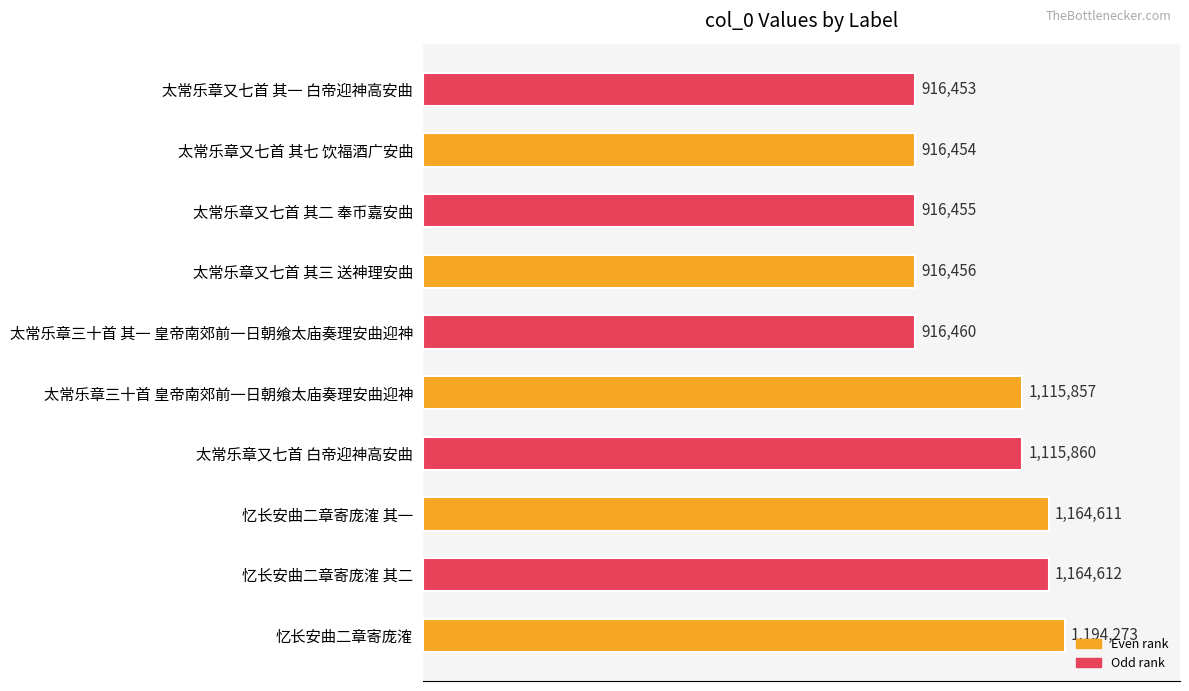

Are the bars grouped side by side (vs. stacked)?

No